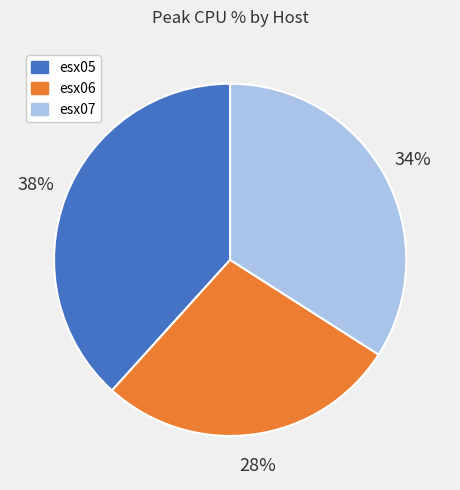

Rank the categories by value from highest to lowest.

esx05, esx07, esx06